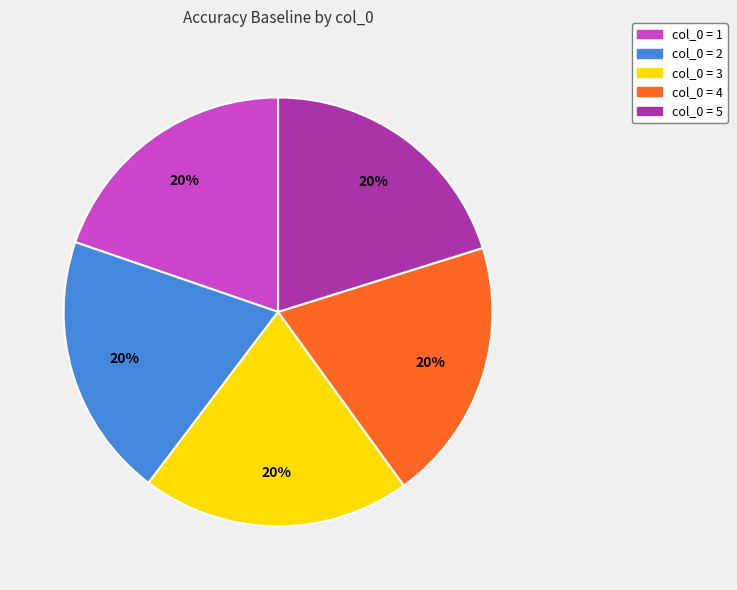

Is there any slice that represents more than half of the pie?

No